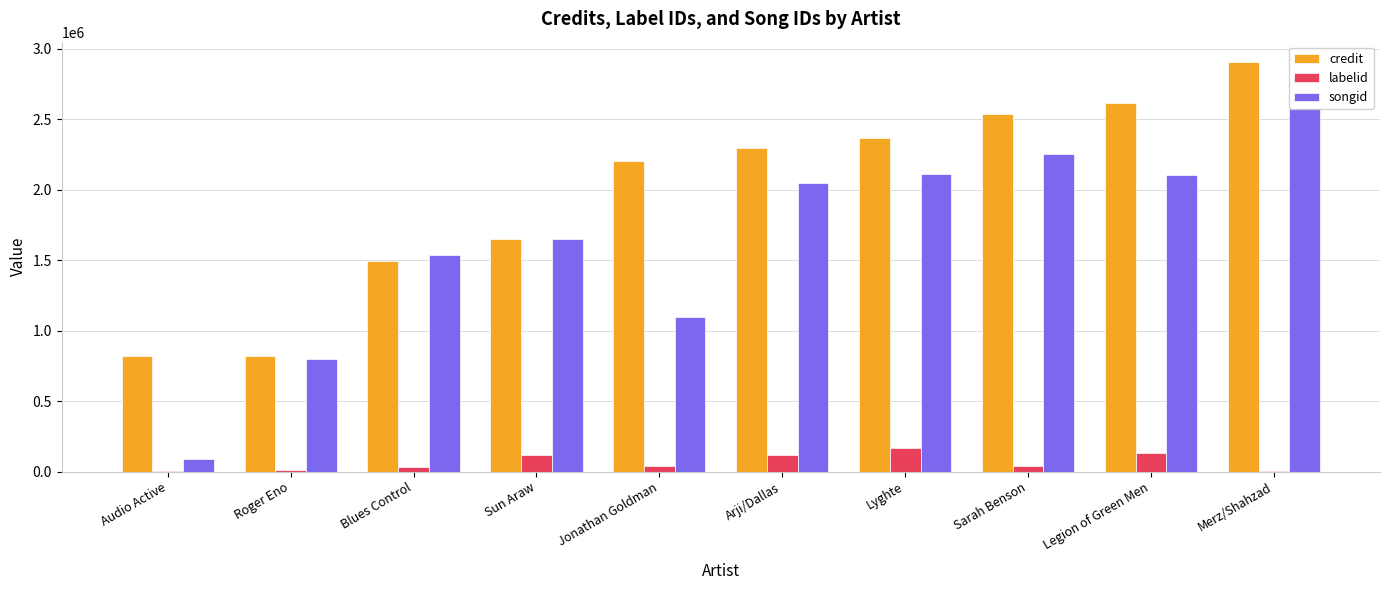

Rank the categories by labelid value from highest to lowest.

Lyghte, Legion of Green Men, Sun Araw, Arji/Dallas, Sarah Benson, Jonathan Goldman, Blues Control, Roger Eno, Merz/Shahzad, Audio Active